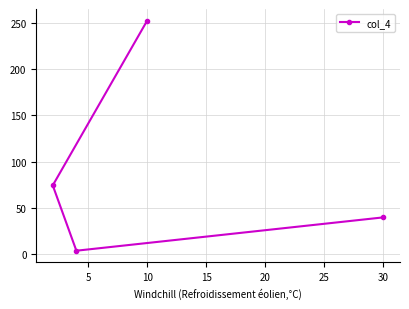

What is the average value?

92.7